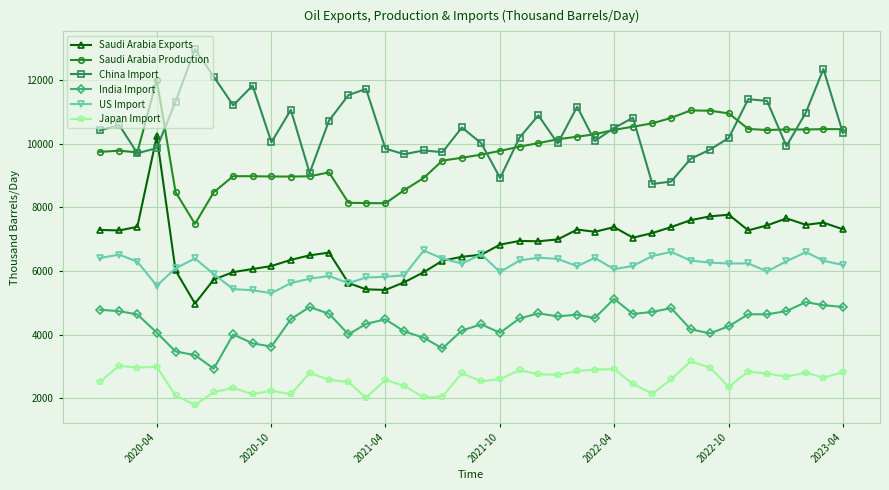

True or false: Japan Import and Saudi Arabia Exports intersect in this chart.

False